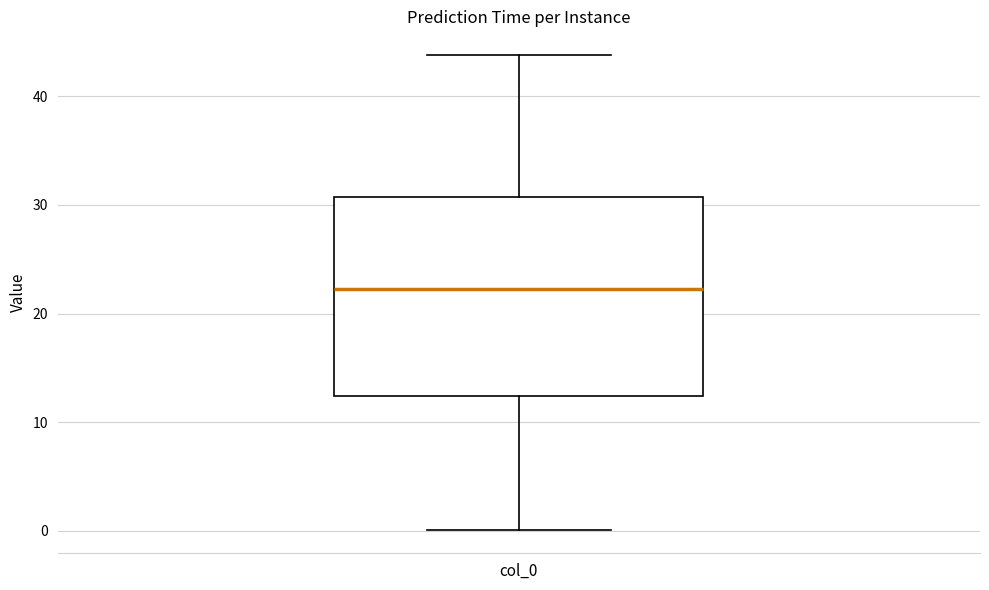

Transcribe this box plot: give where the median line is, the range the box spans, and where the two whiskers end, as read against the y-axis. The values are not printed on the chart, so give them approximately, as read against the axis.

median 22, box 12 to 31, whiskers 0 to 44